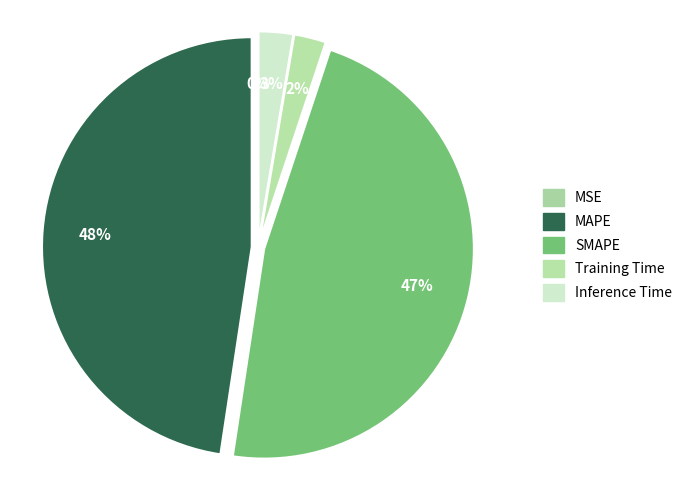

What portion of the pie excludes MSE?

100.0%